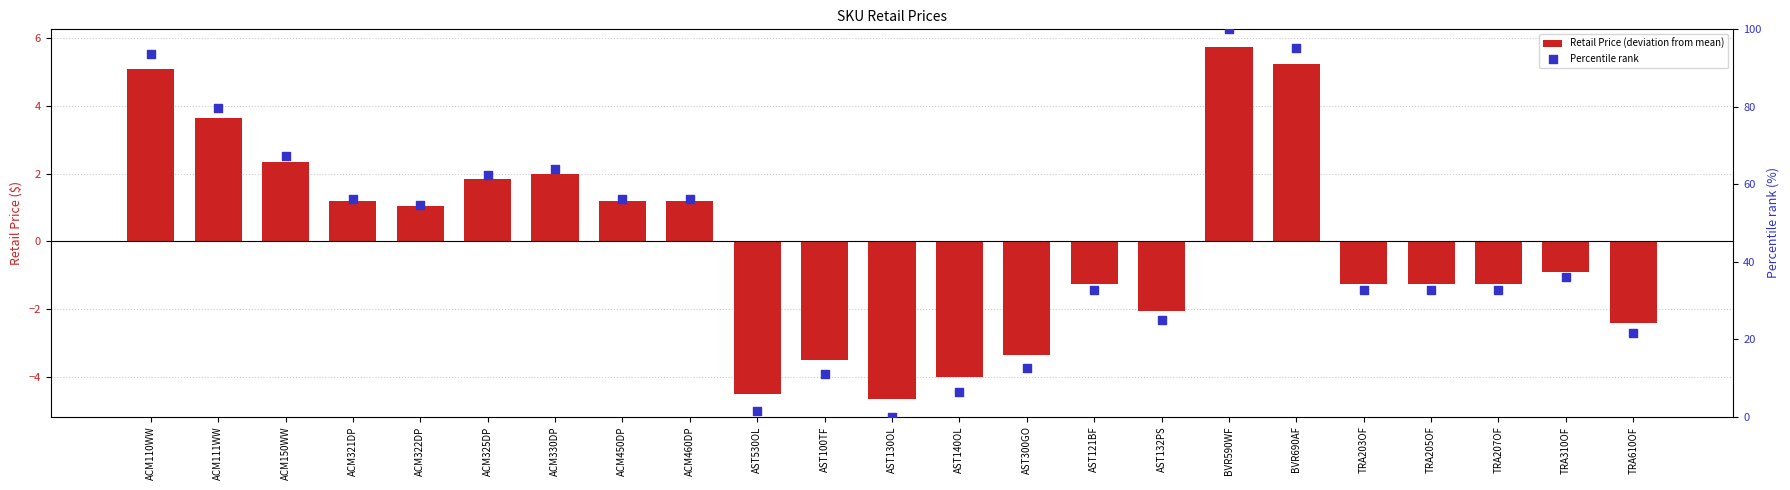

At which category is the sum across all series the highest?

BVR590WF